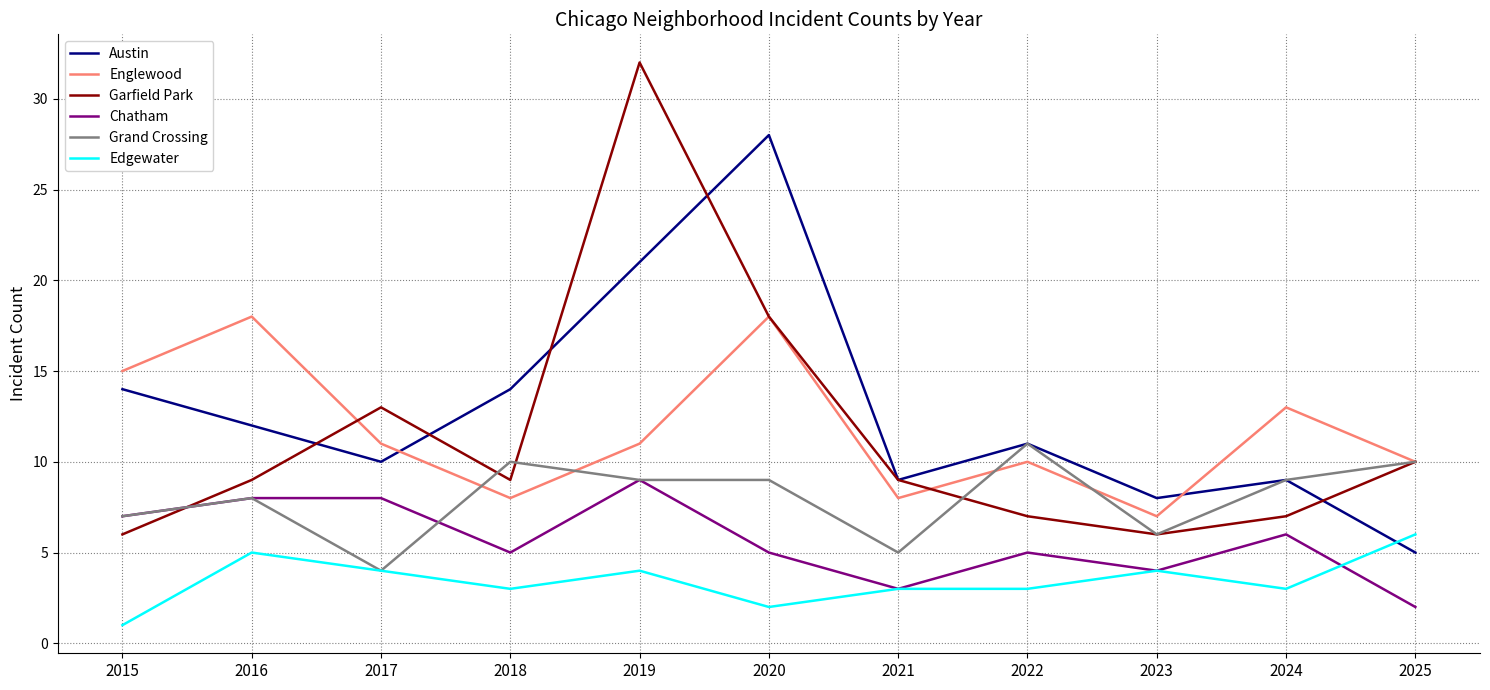

What is the difference between the second highest and second lowest values in the Garfield Park series?

12